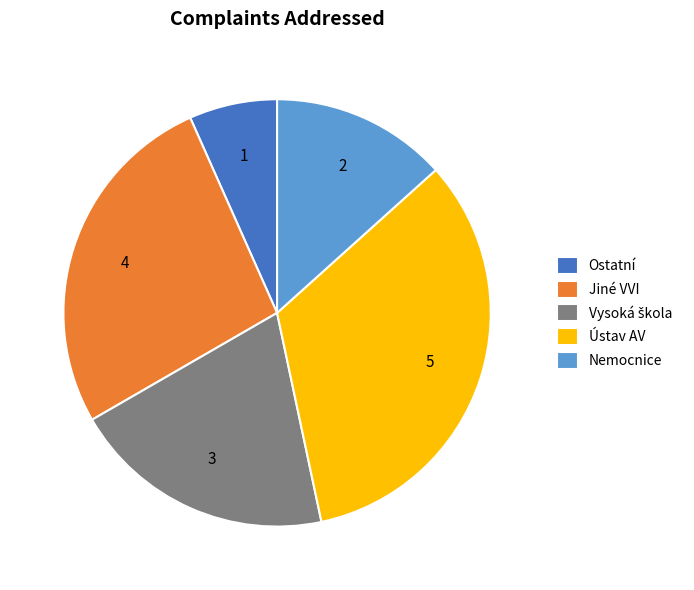

What is the ratio of the value at Jiné VVI to the value at Ostatní?

4.0